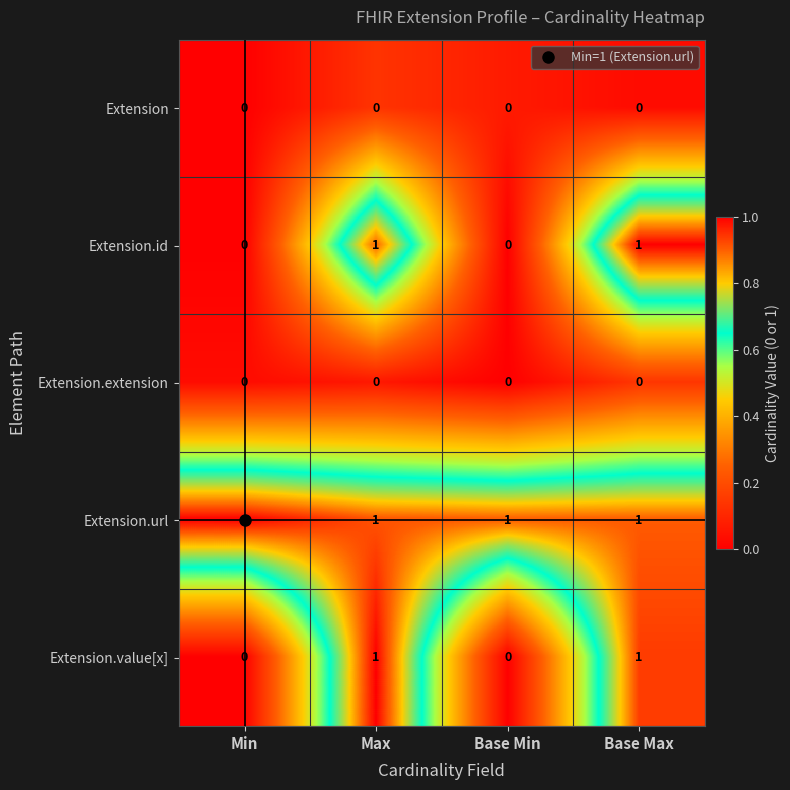

Count the Extension.id values in the range 0 to 1.

4